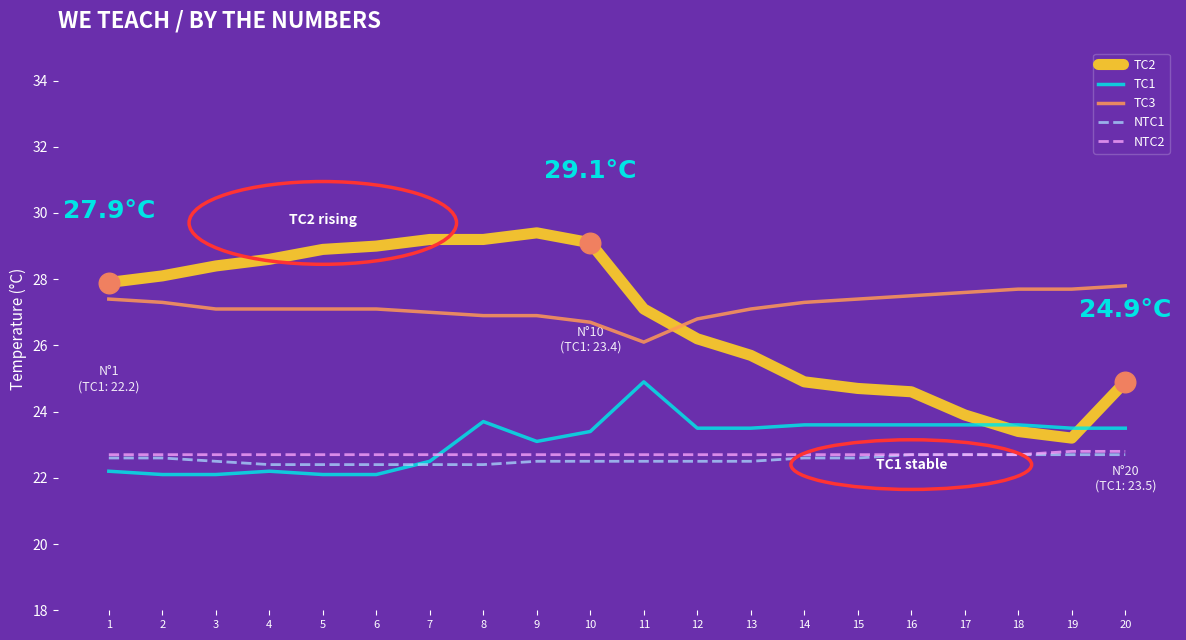

Which series has the largest total across all categories?

TC3